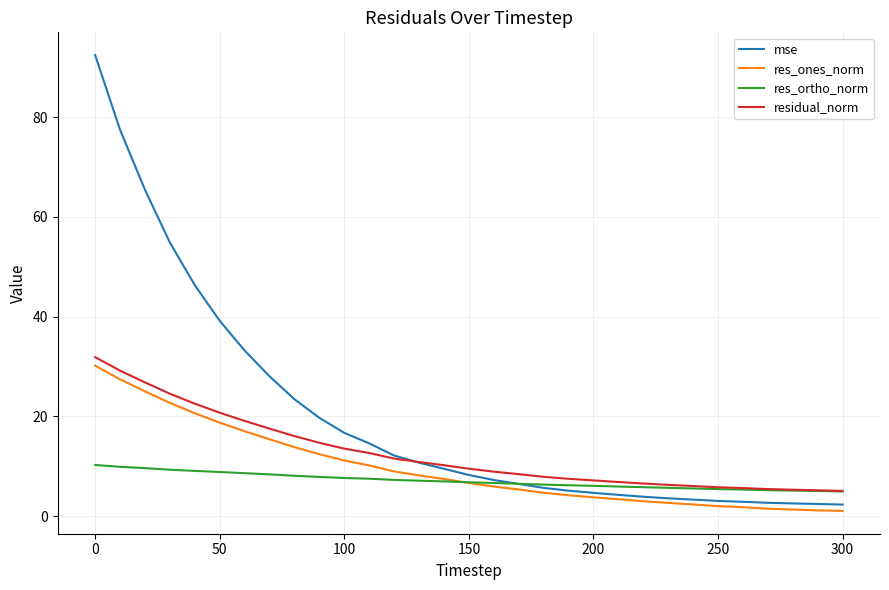

What is the maximum value for res_ortho_norm?

10.3